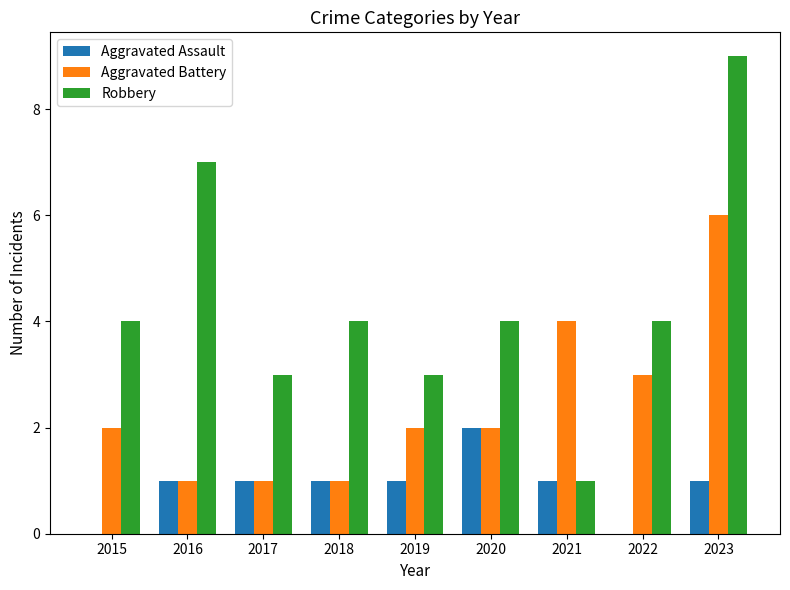

The Aggravated Assault series shows 2 at 2020. True or false?

True